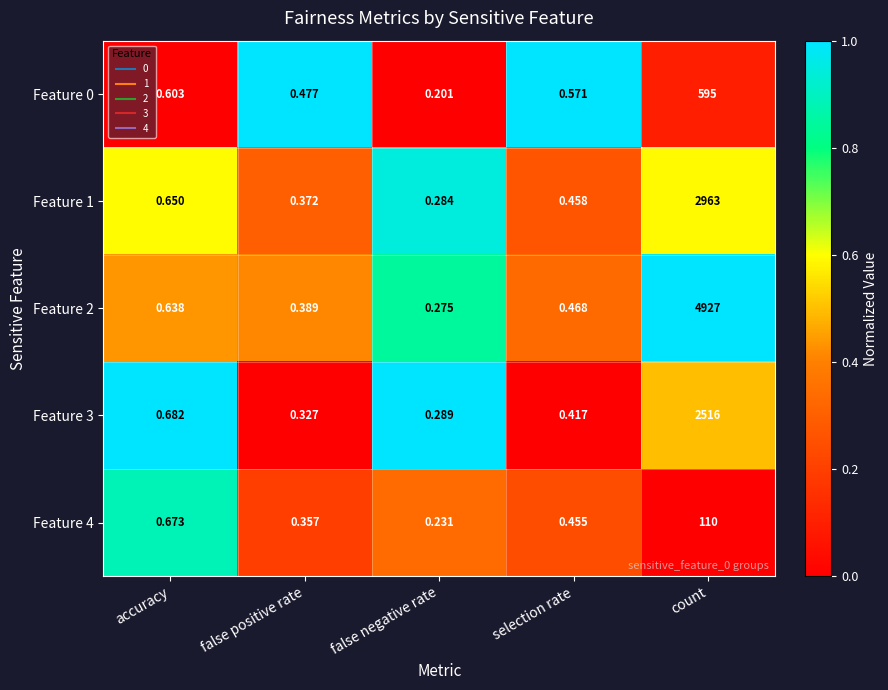

At which category is the sum across all series the highest?

count